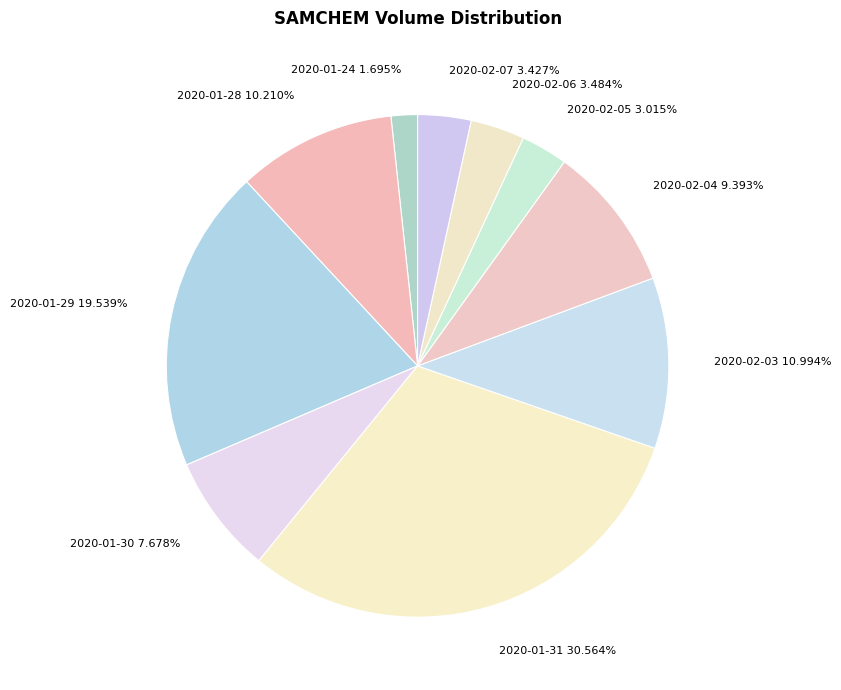

Which has a higher value, 2020-01-24 1.695% or 2020-02-04 9.393%?

2020-02-04 9.393%